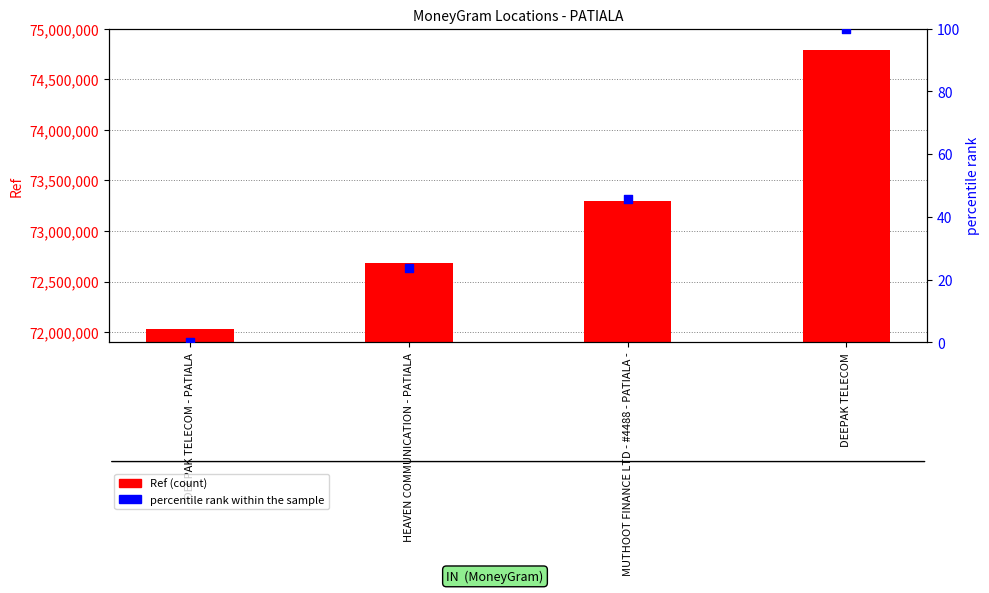

Which series has the largest Y range (max minus min)?

Ref